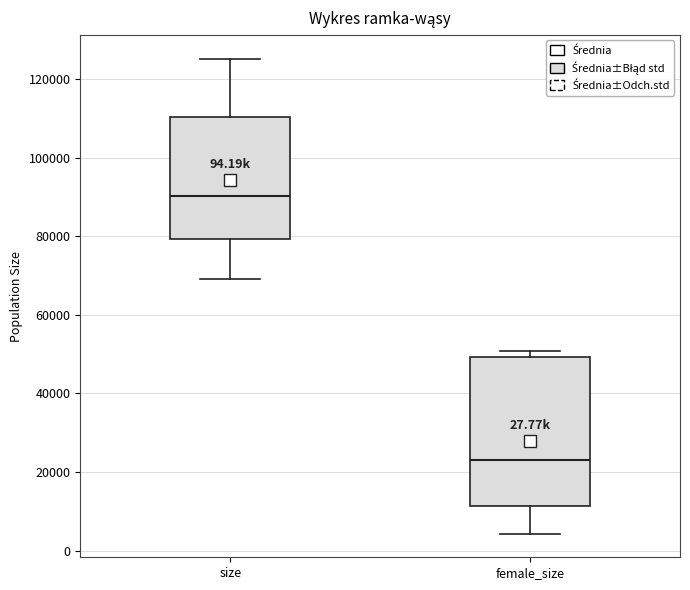

Which box has the highest median line?

size